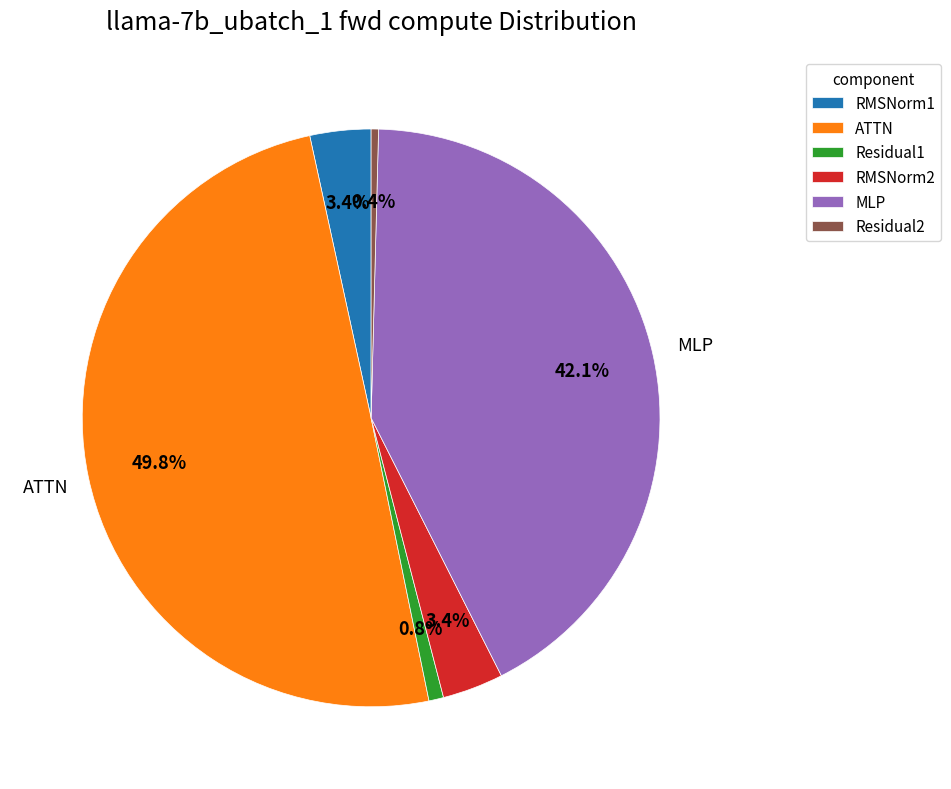

Between ATTN and RMSNorm1, which is larger?

ATTN